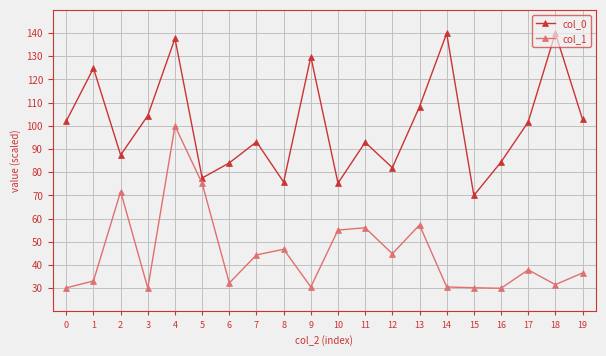

True or false: col_0 and col_1 cross at least once.

False